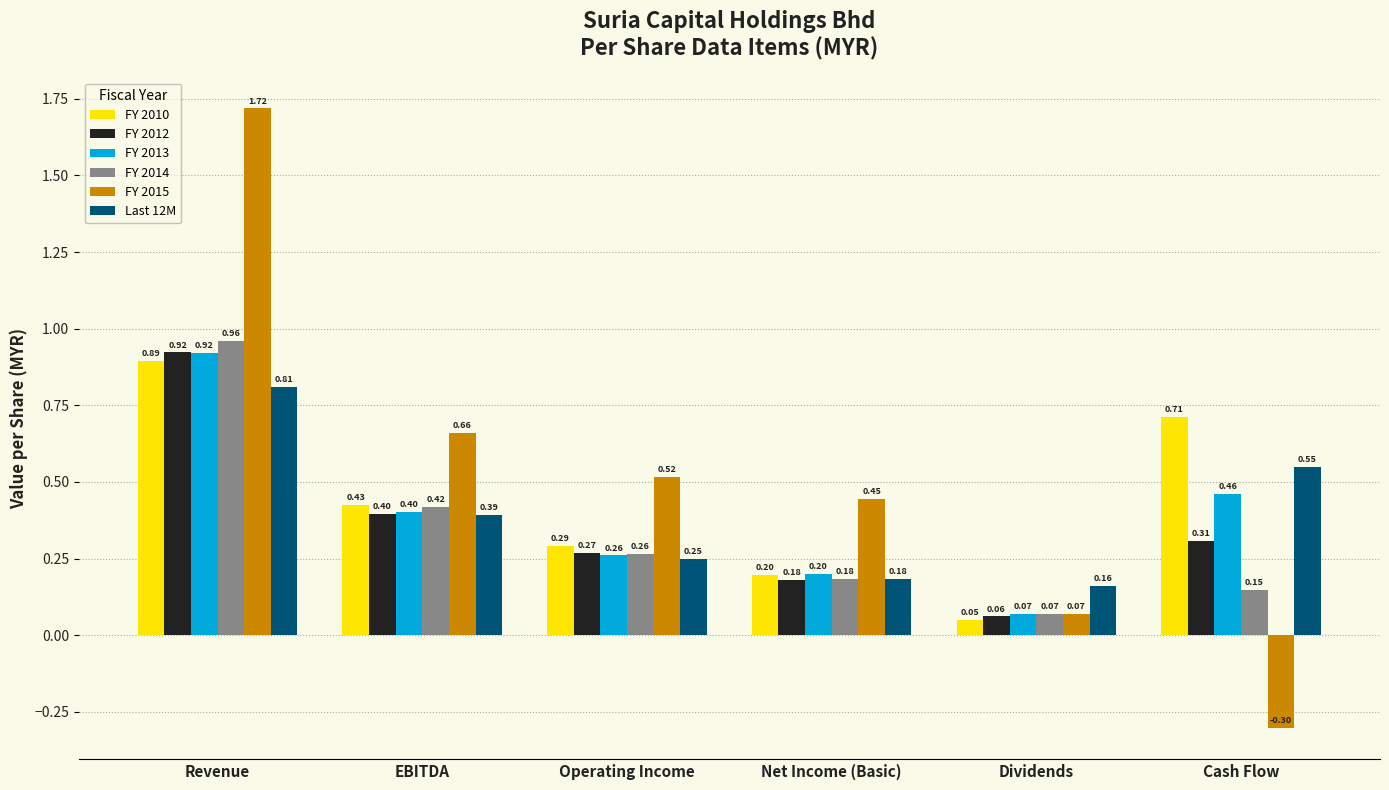

What position from the right is Cash Flow?

1